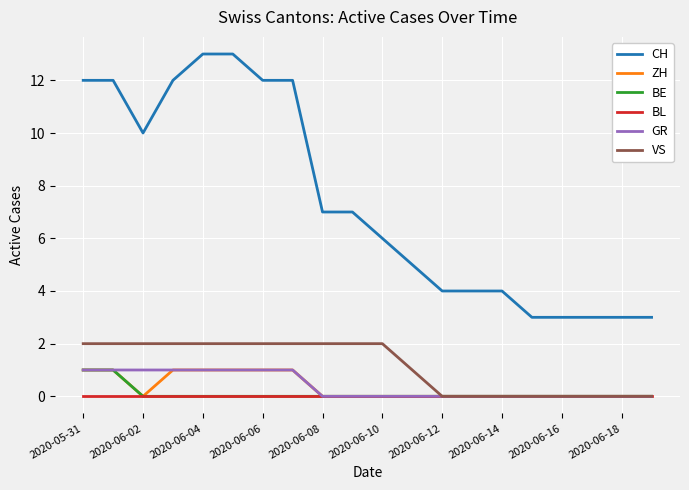

Which series has the largest total across all categories?

CH